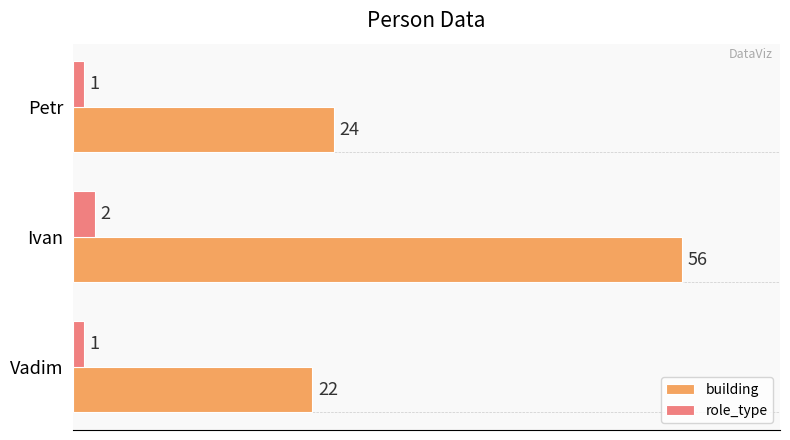

At which category is the sum across all series the highest?

Ivan